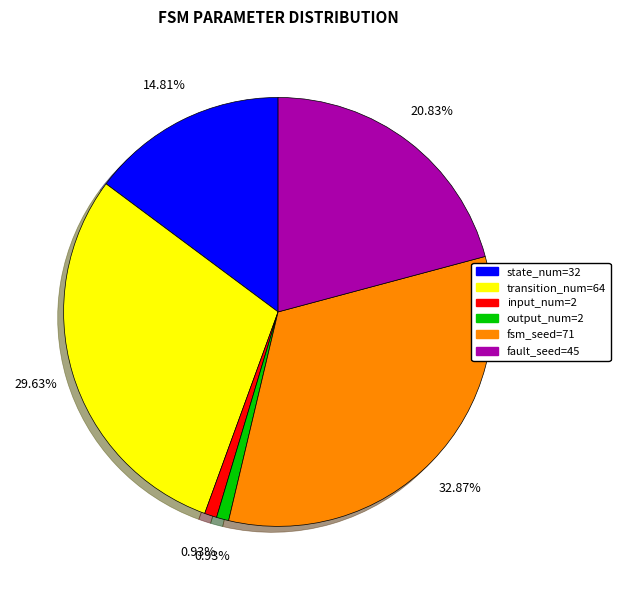

Approximately how many times larger is the value at transition_num=64 compared to state_num=32?

2.0